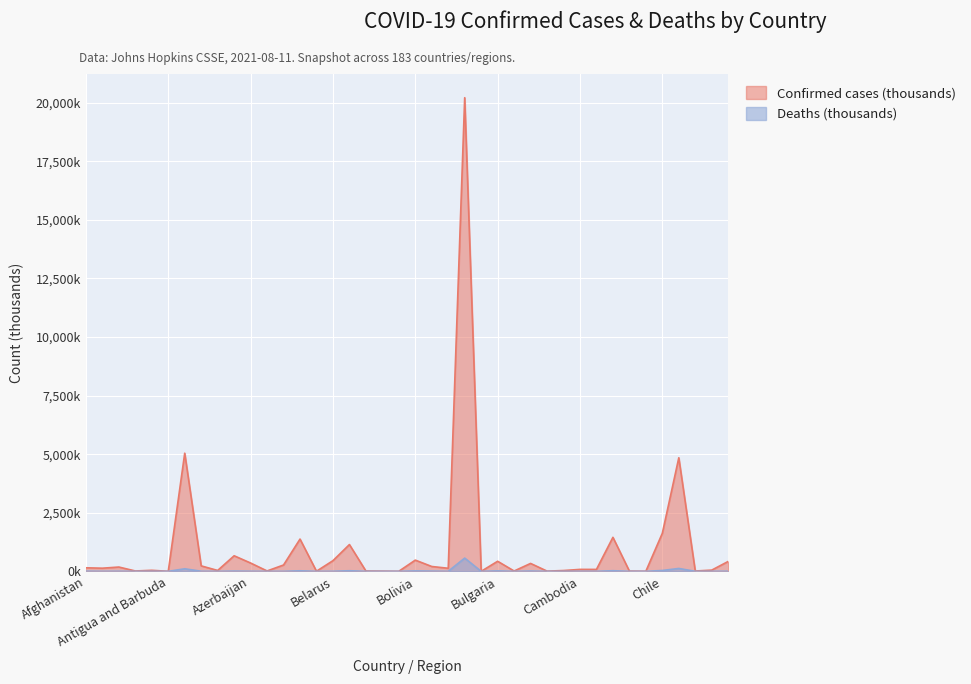

Which series has the widest spread of values?

Confirmed cases (thousands)